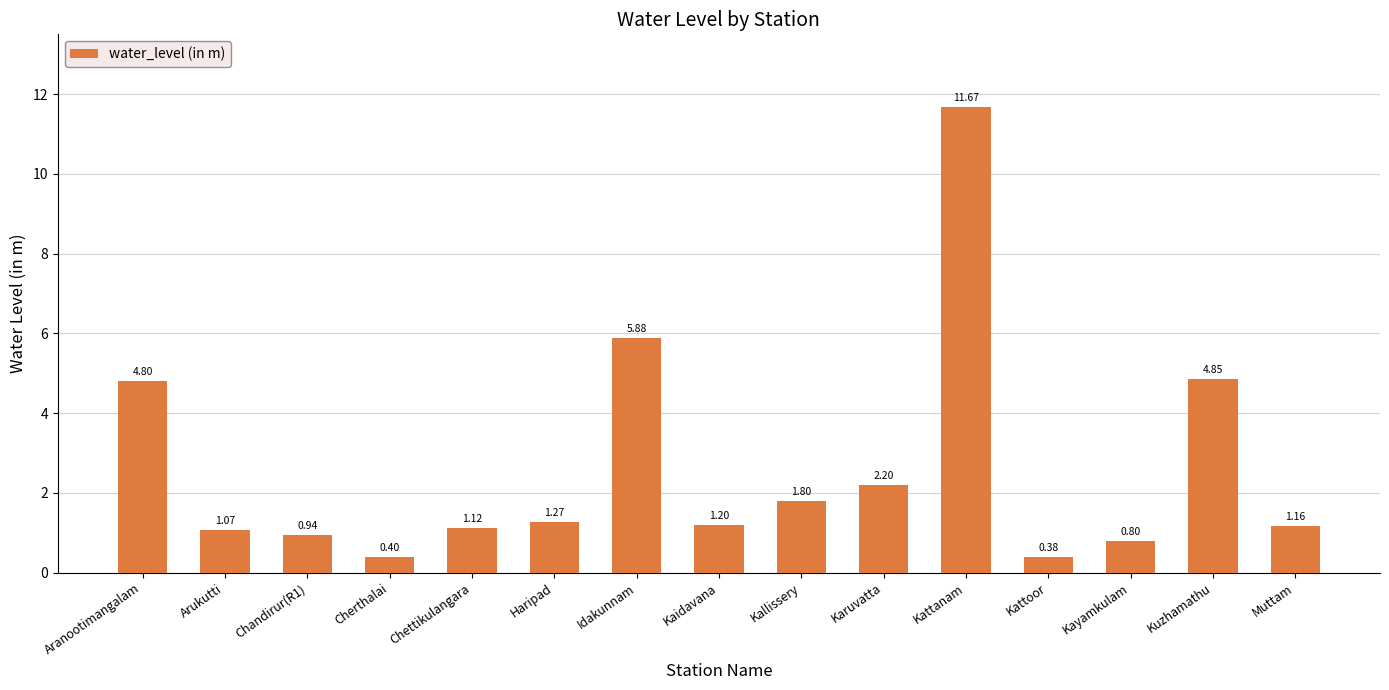

List the labels in order of value, smallest first.

Kattoor, Cherthalai, Kayamkulam, Chandirur(R1), Arukutti, Chettikulangara, Muttam, Kaidavana, Haripad, Kallissery, Karuvatta, Aranootimangalam, Kuzhamathu, Idakunnam, Kattanam